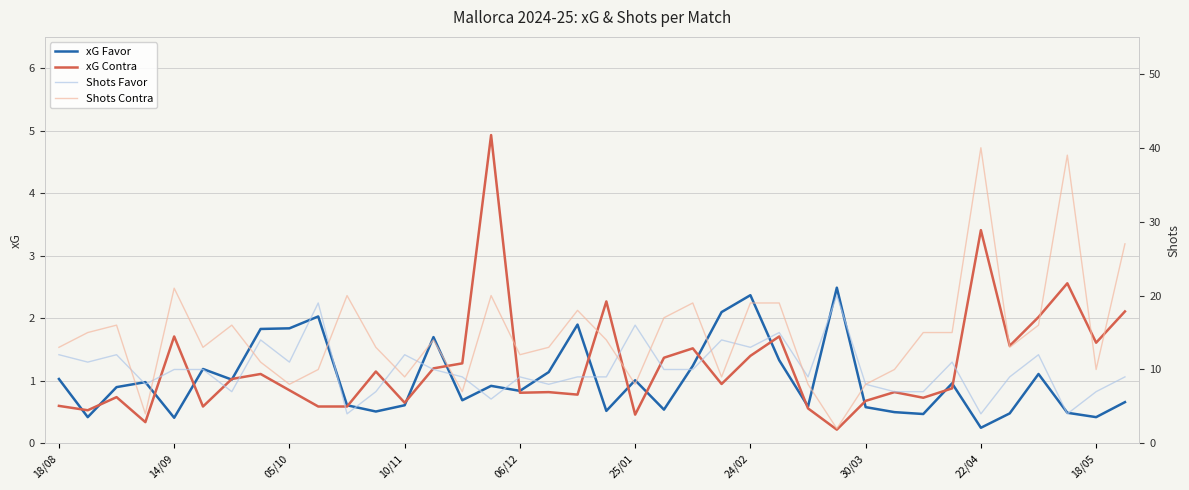

Which series has the largest total across all categories?

Shots Contra